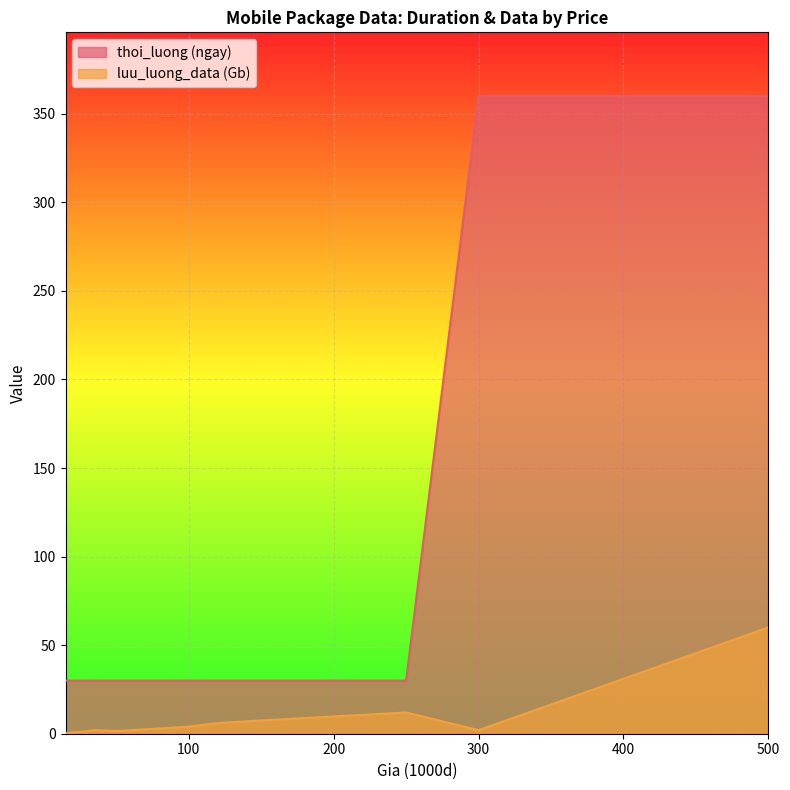

True or false: thoi_luong (ngay) and luu_luong_data (Gb) cross at least once.

False